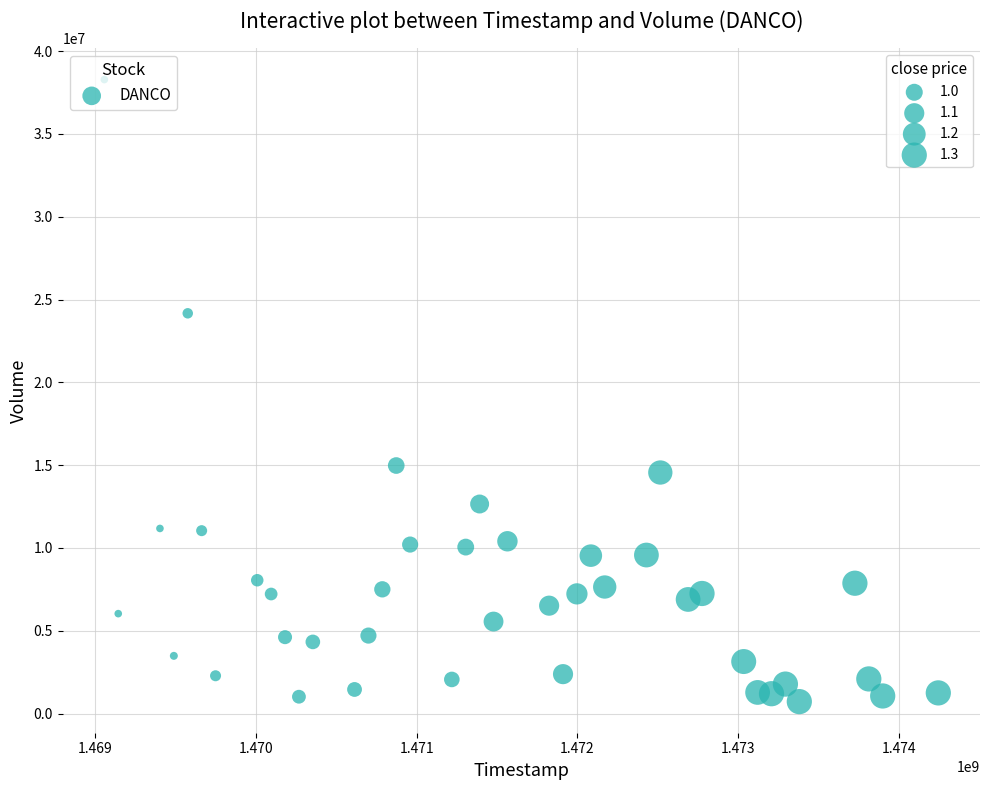

What is the range of Y values (max minus min)?

37560000